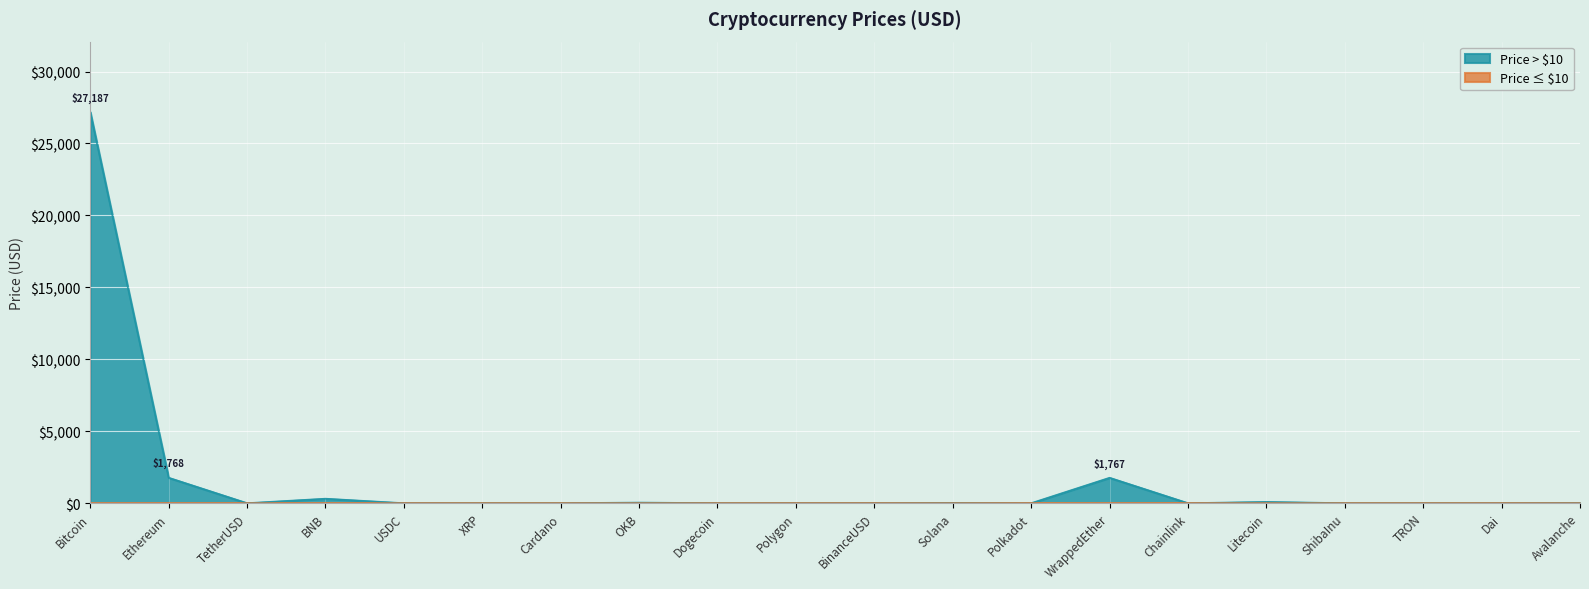

True or false: the data has more than 0 interior local peaks.

True